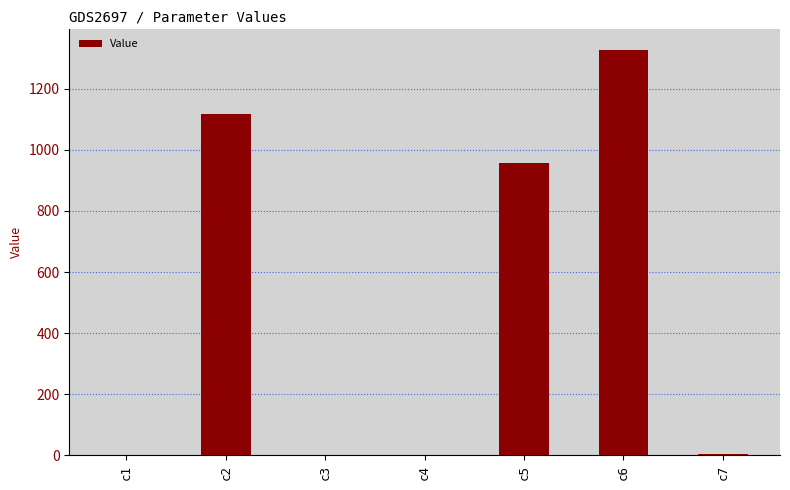

Are the bars horizontal?

No